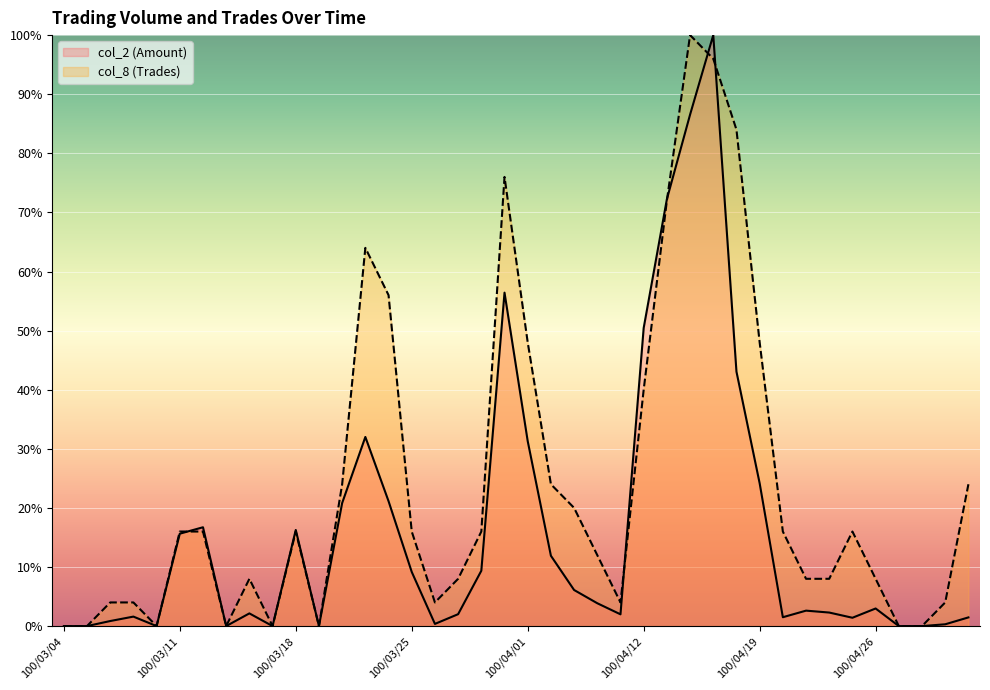

What is the difference between the maximum and minimum values in the col_2 (Amount) series?

100.0